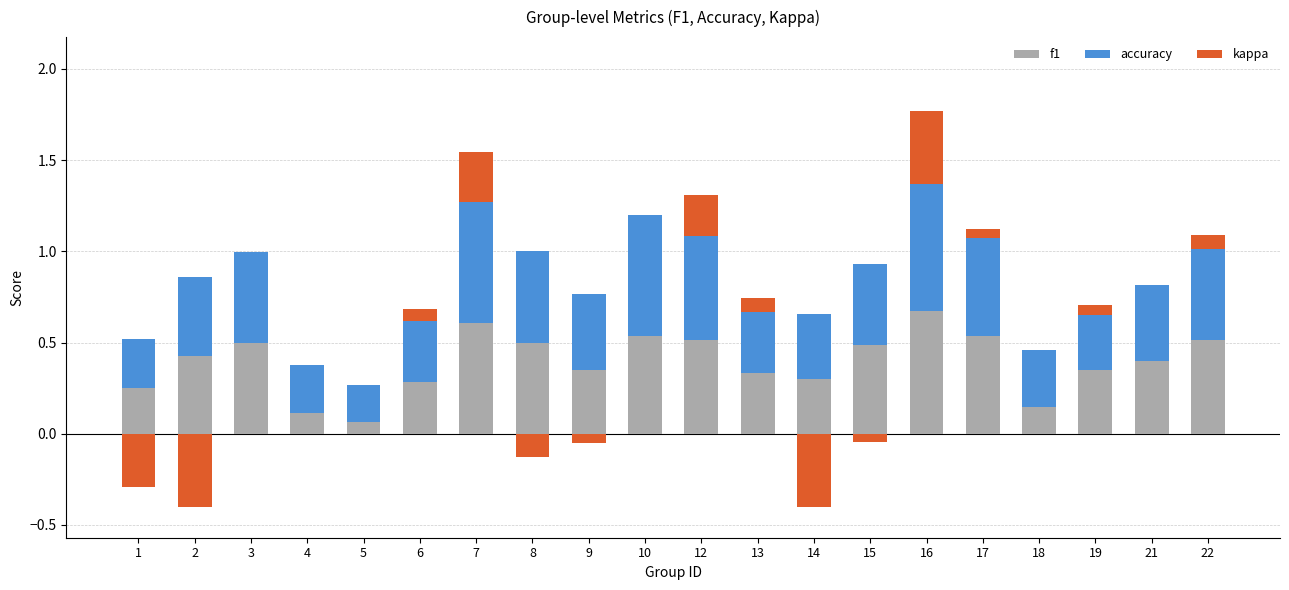

What are all the series names shown in the legend?

f1, accuracy, kappa